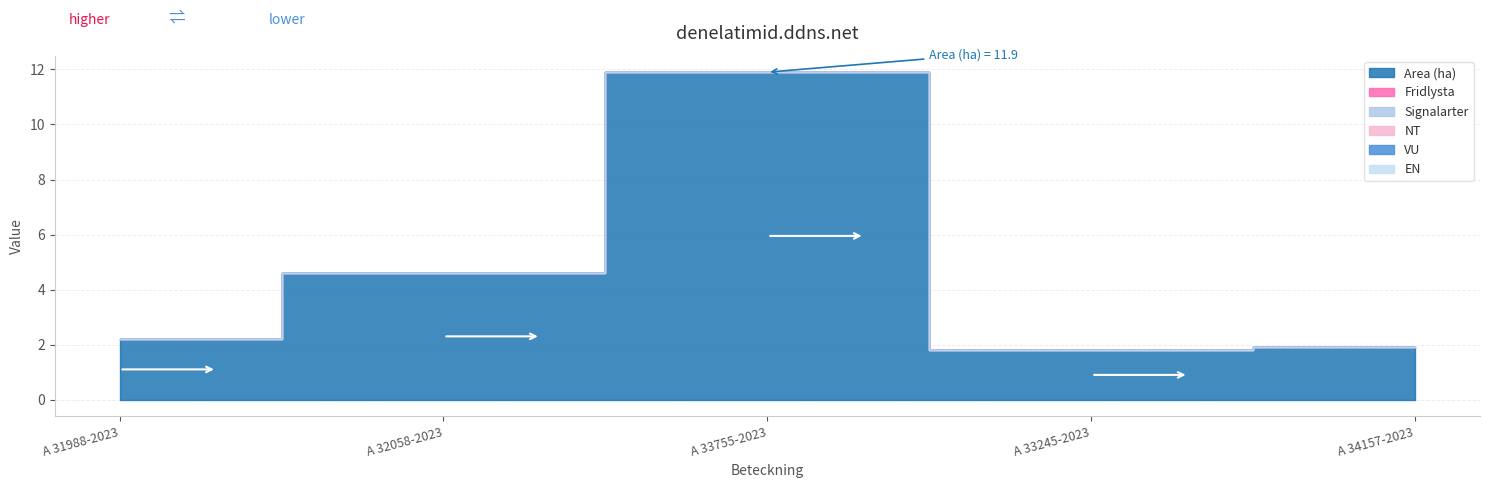

The VU series shows 0.0 at A 33245-2023. True or false?

True